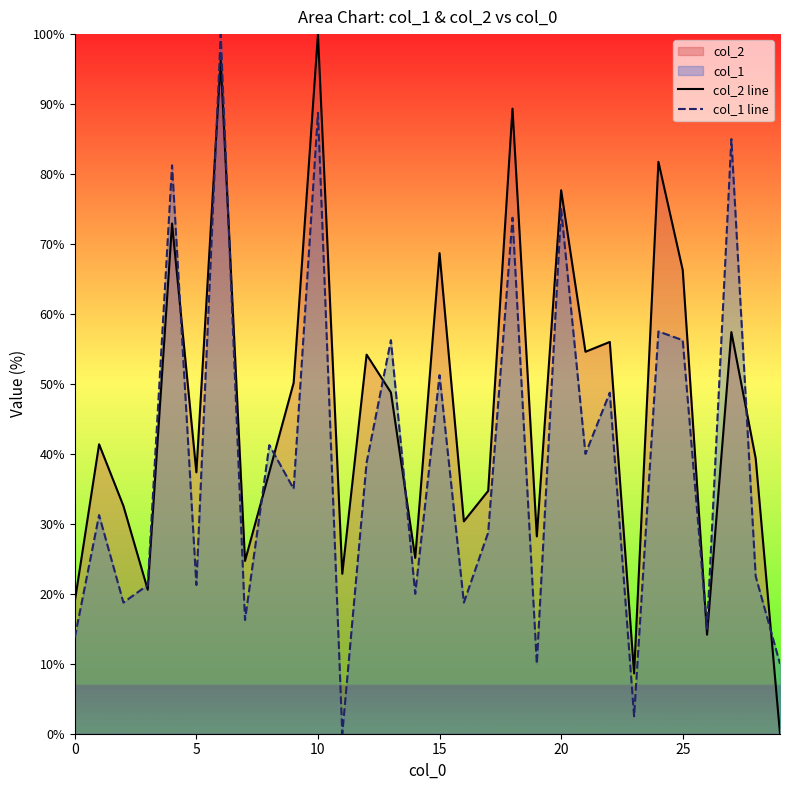

The col_1 line series shows 22.6 at 15. True or false?

False